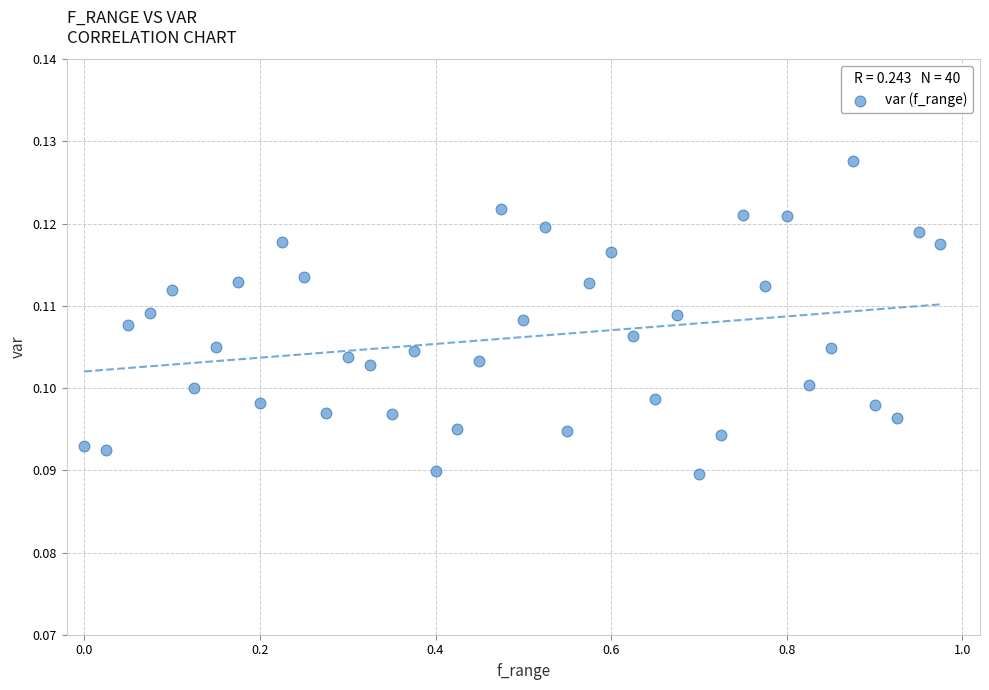

What is the range of X values (max minus min)?

1.0